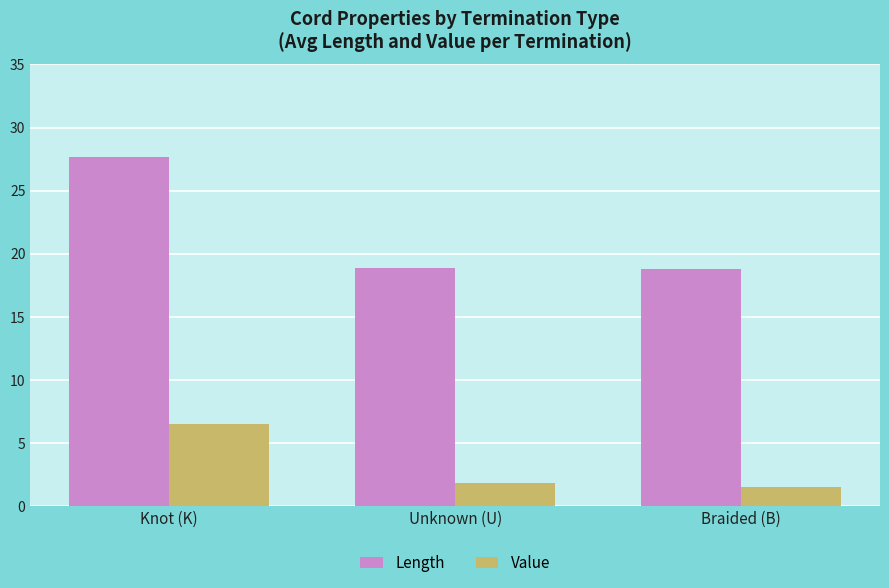

What are all the series names shown in the legend?

Length, Value